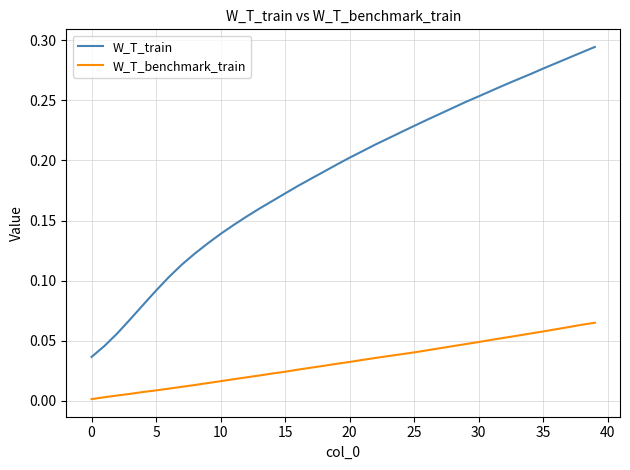

True or false: W_T_benchmark_train and W_T_train intersect in this chart.

False